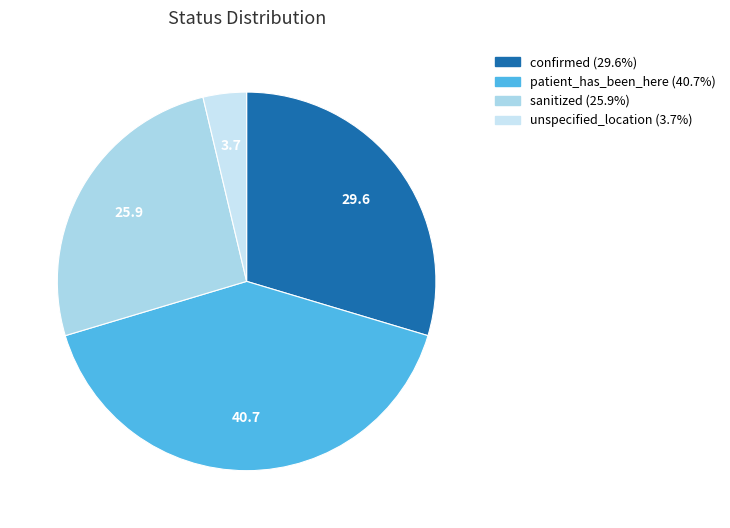

Count the number of slices in the pie.

4